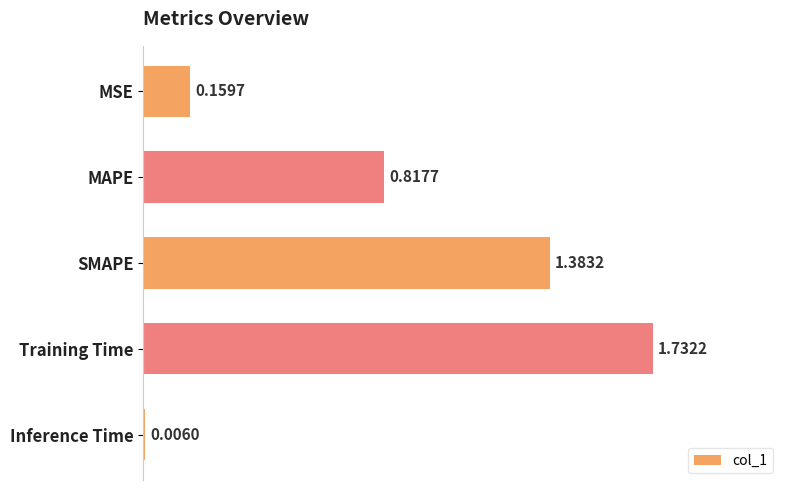

What is the change in value from MAPE to Inference Time?

-0.8